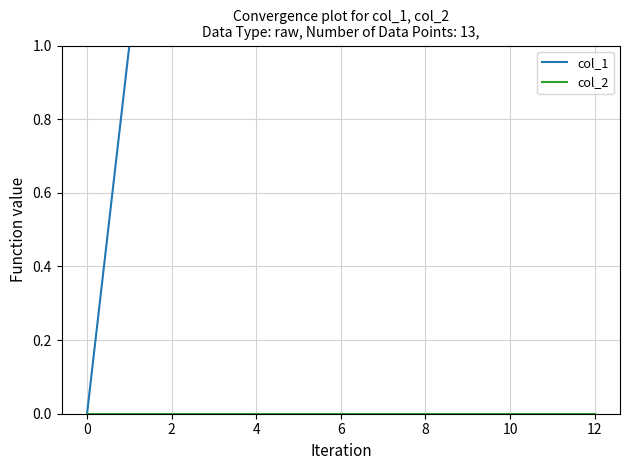

How many lines are shown in the chart?

2